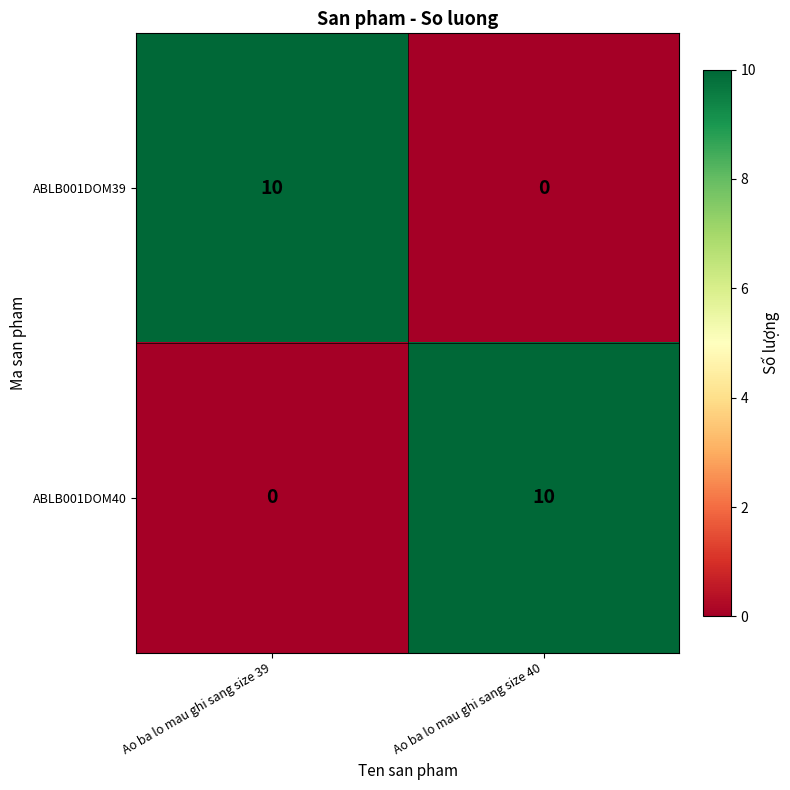

The ABLB001DOM39 series shows 0 at Ao ba lo mau ghi sang size 40. True or false?

True